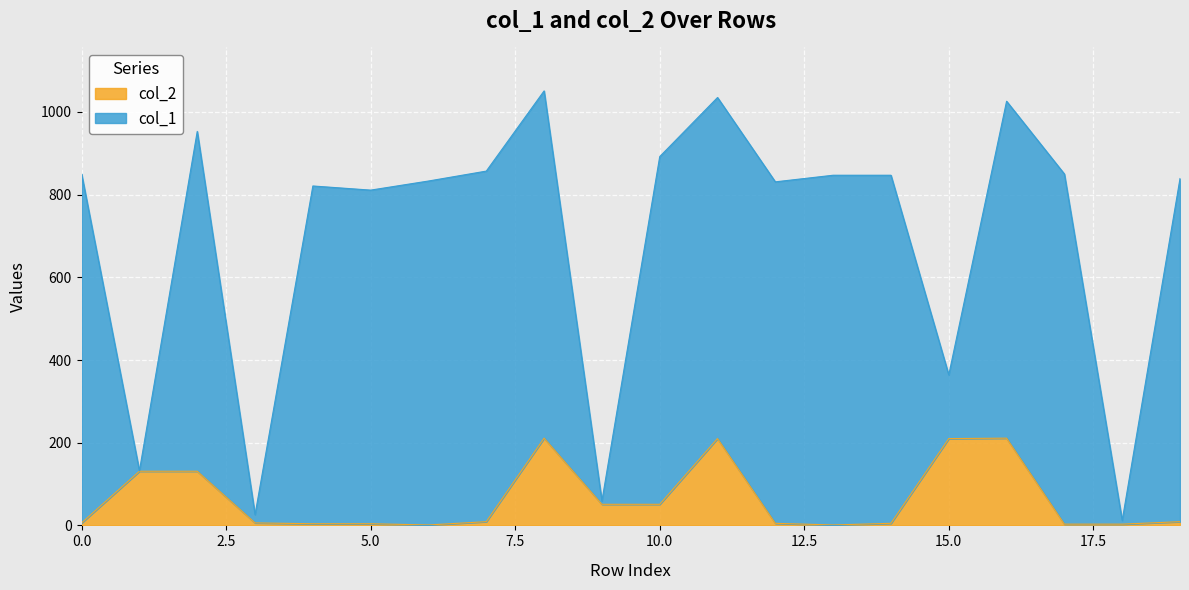

The value at 18 is 5. True or false?

False